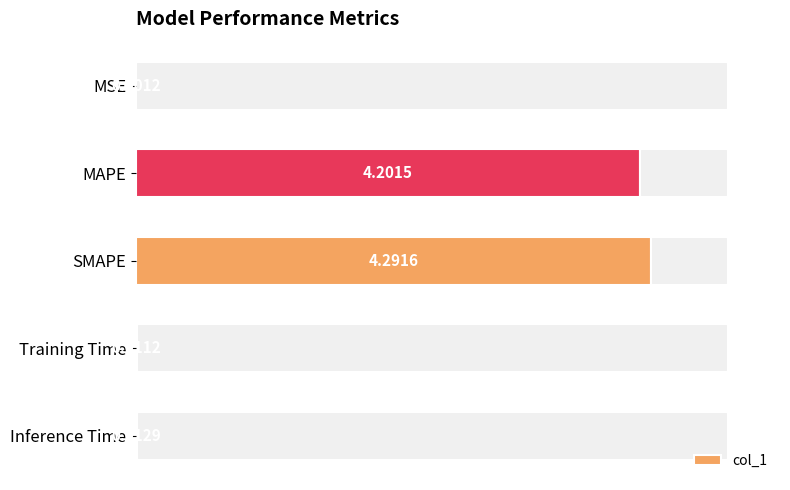

Reading left to right, extract all data points from this chart.

0.0	4.2	4.3	0.0	0.0